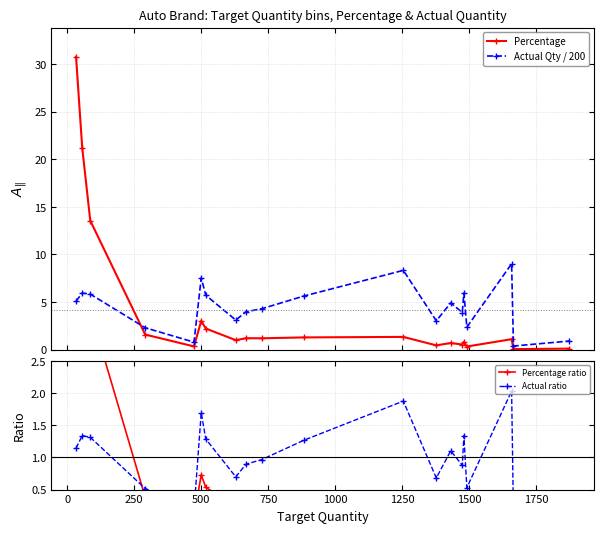

True or false: Actual Qty / 200 and Percentage intersect in this chart.

True